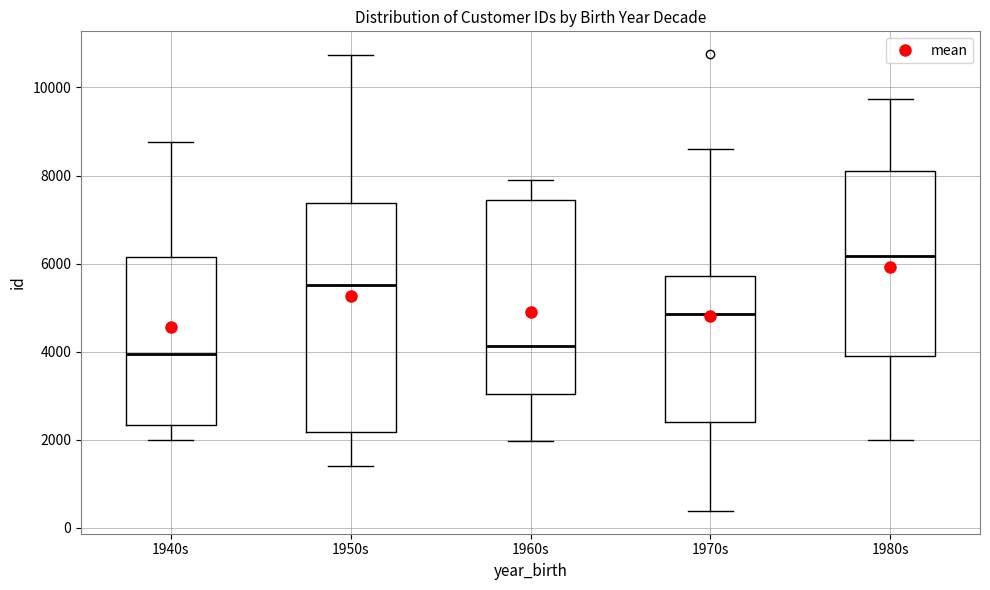

Reading left to right, read every box against the y-axis: the position of its median line, the range the box covers, and the ends of its whiskers. The values are not printed on the chart, so give them approximately, as read against the axis.

1940s: median 4000, box 2400 to 6200, whiskers 2000 to 8800
1950s: median 5600, box 2200 to 7400, whiskers 1400 to 10800
1960s: median 4200, box 3000 to 7400, whiskers 2000 to 7800
1970s: median 4800, box 2400 to 5800, whiskers 400 to 8600
1980s: median 6200, box 4000 to 8200, whiskers 2000 to 9800